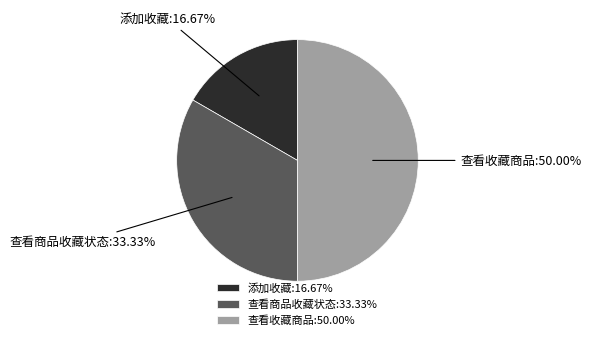

The 添加收藏 slice represents 17% of the pie. True or false?

True